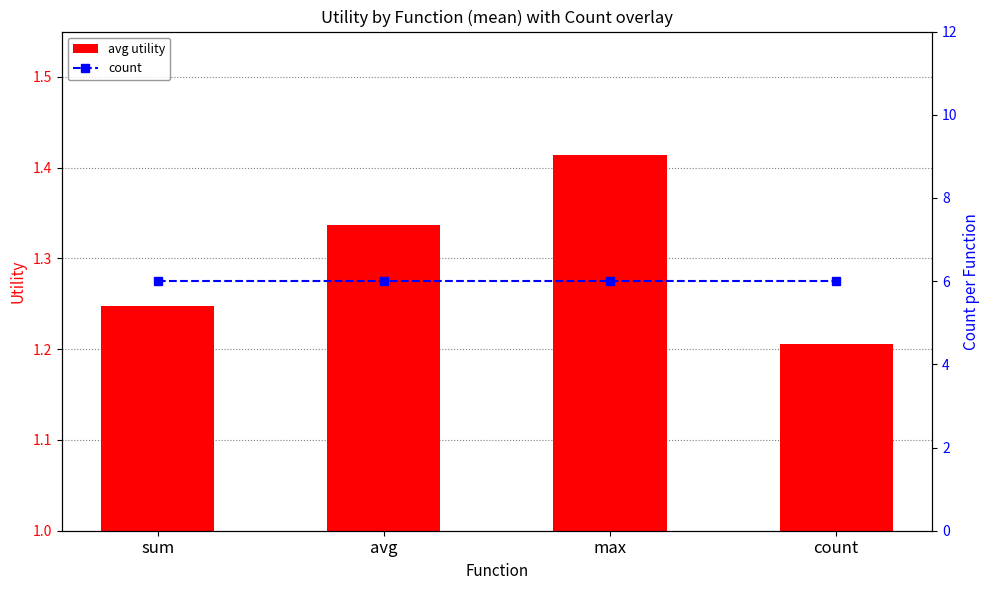

At which label does avg utility reach its minimum?

count